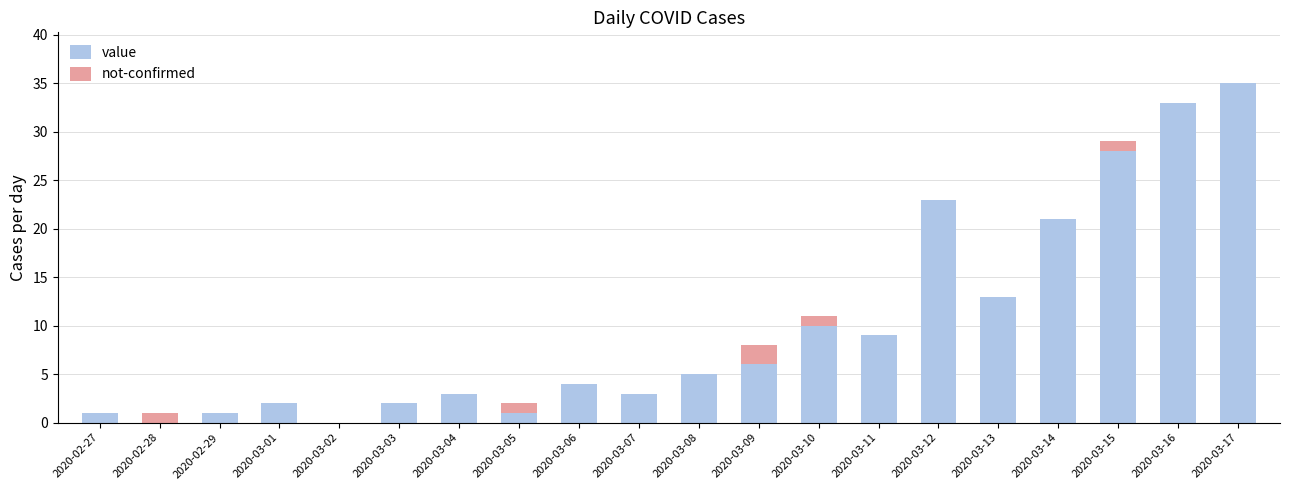

The value series shows 33 at 2020-03-16. True or false?

True